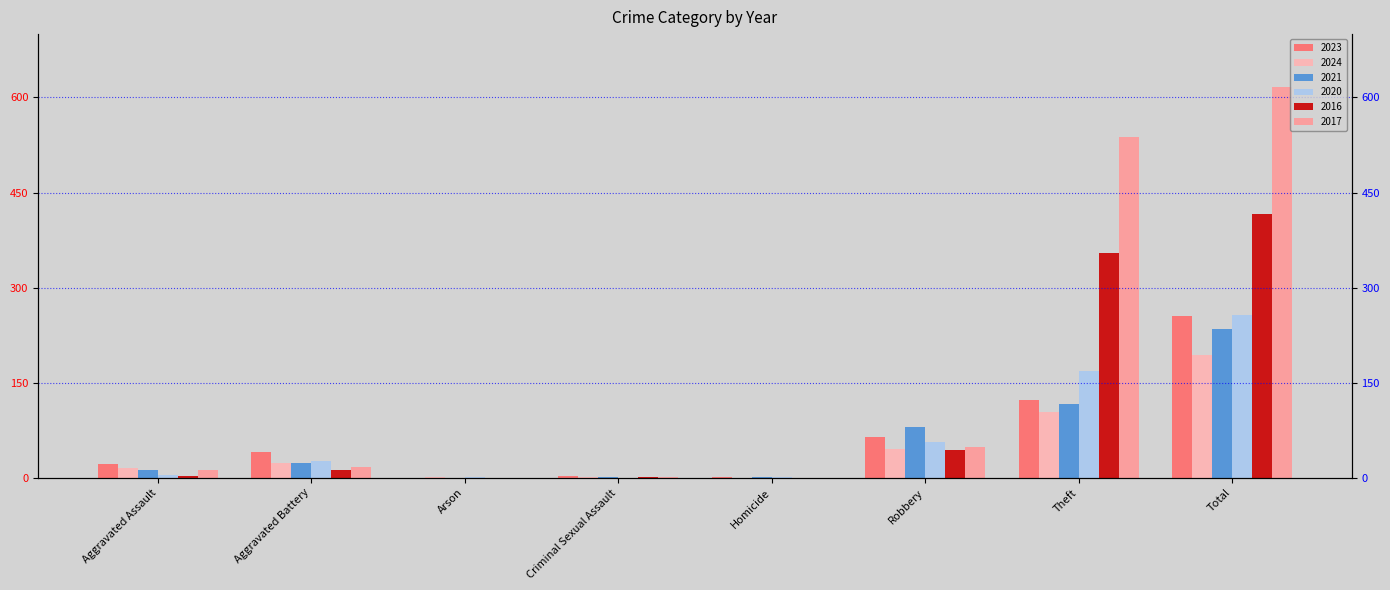

How many groups of bars are there?

8